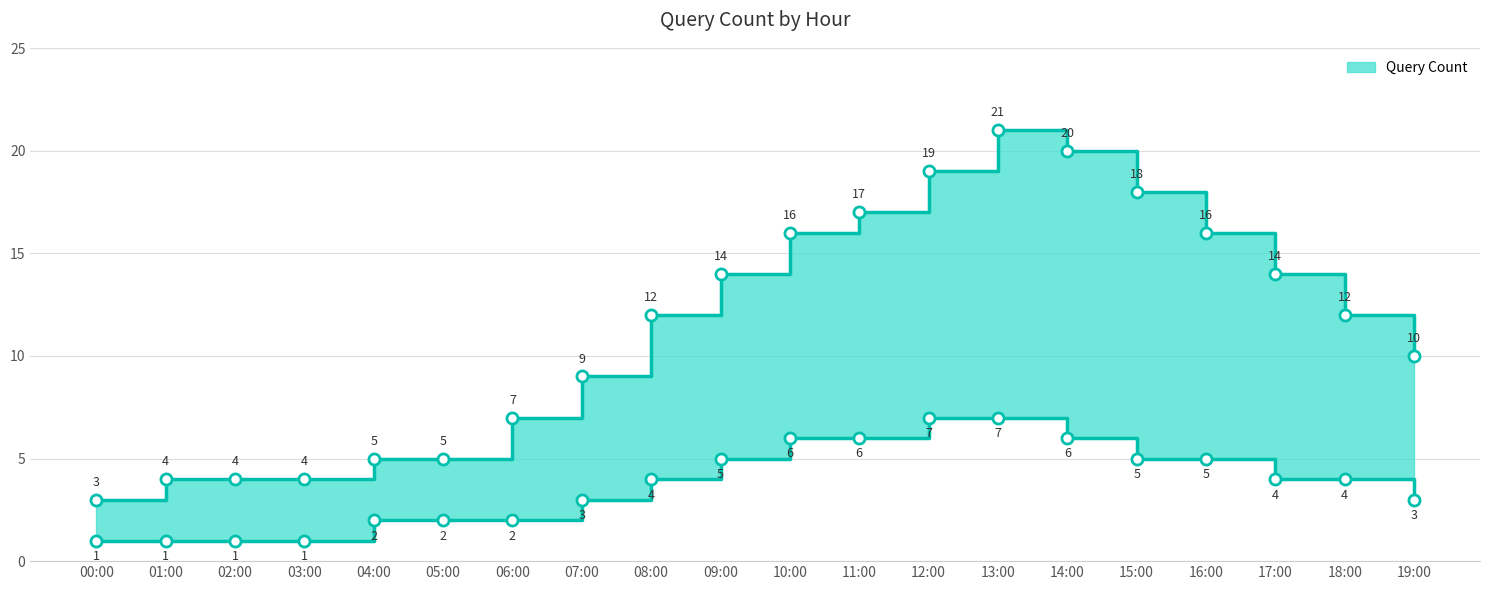

What is the difference between the maximum and minimum values?

18